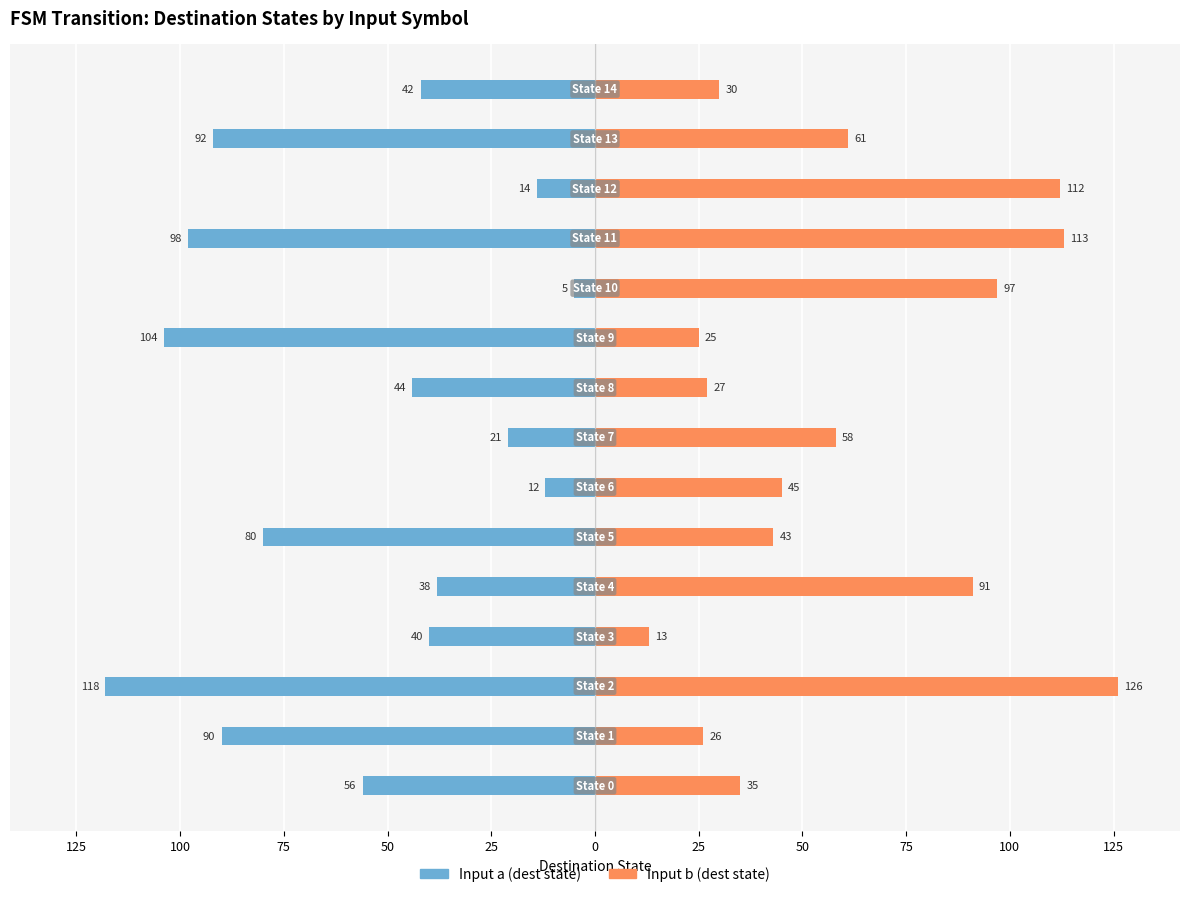

Reading left to right, list all the values displayed in this chart.

Input a (dest state): -56	-90	-118	-40	-38	-80	-12	-21	-44	-104	-5	-98	-14	-92	-42
Input b (dest state): 35	26	126	13	91	43	45	58	27	25	97	113	112	61	30